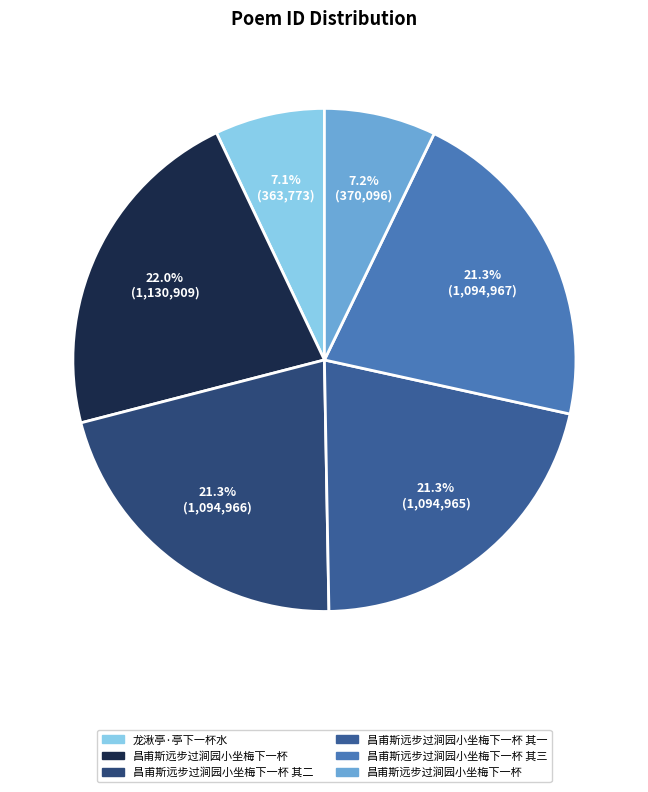

Is there any slice that represents more than half of the pie?

No